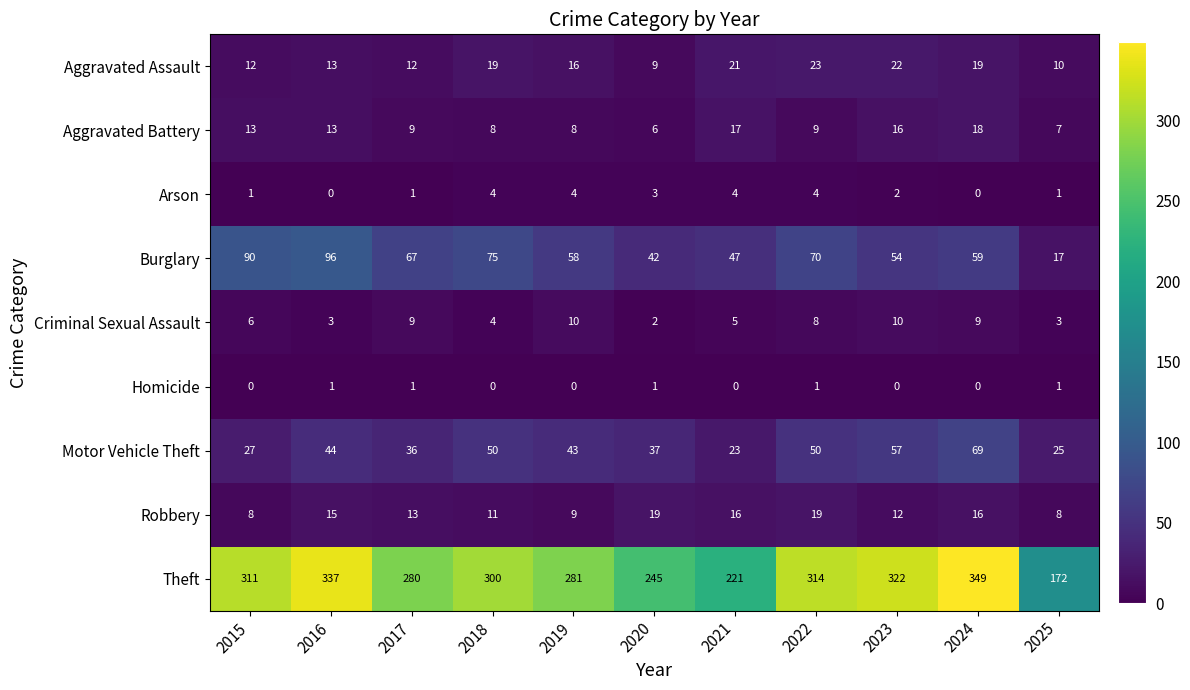

The value of Aggravated Battery at 2024 is 18. True or false?

True